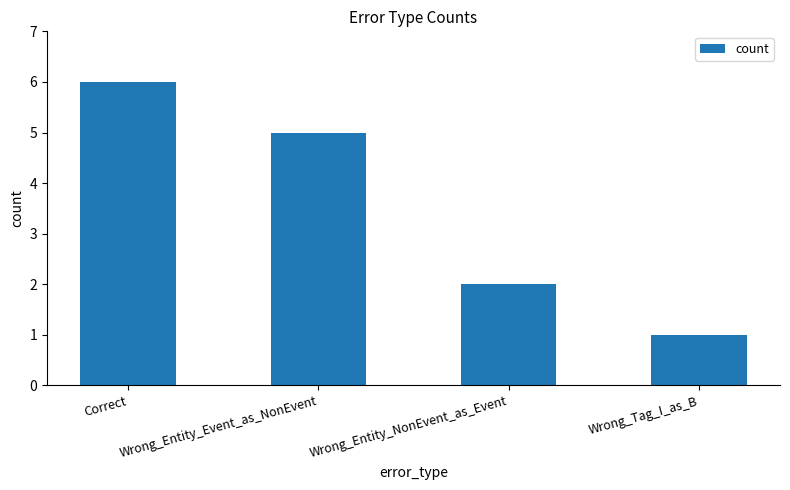

Are the bars horizontal?

No